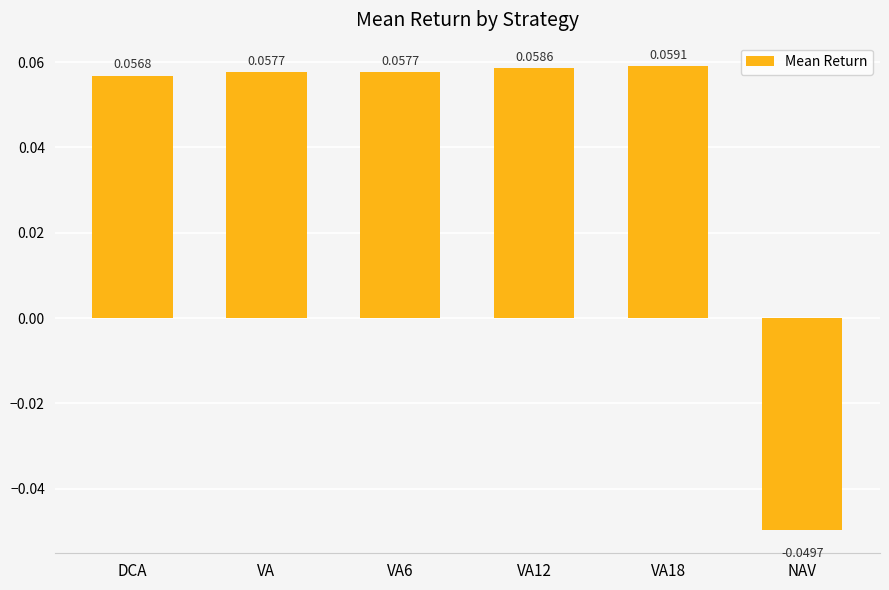

How many series are shown in this chart?

1